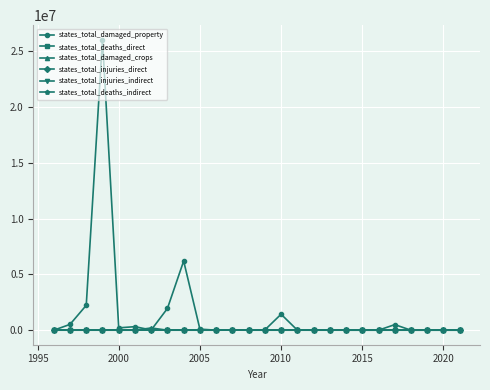

Rank the series by their maximum value, from lowest to highest.

states_total_injuries_indirect, states_total_deaths_indirect, states_total_injuries_direct, states_total_deaths_direct, states_total_damaged_crops, states_total_damaged_property